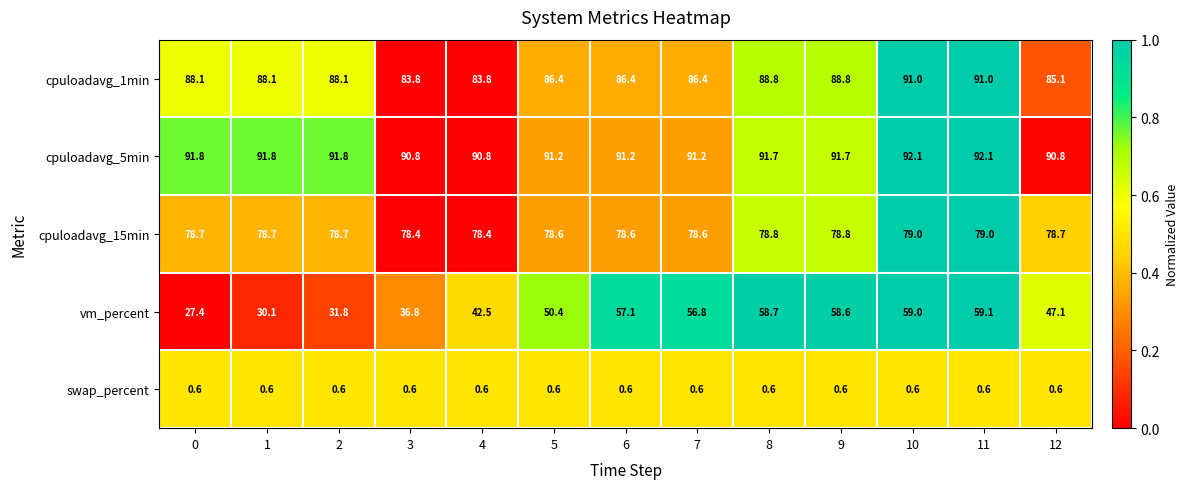

Which series has the largest range (max minus min)?

vm_percent